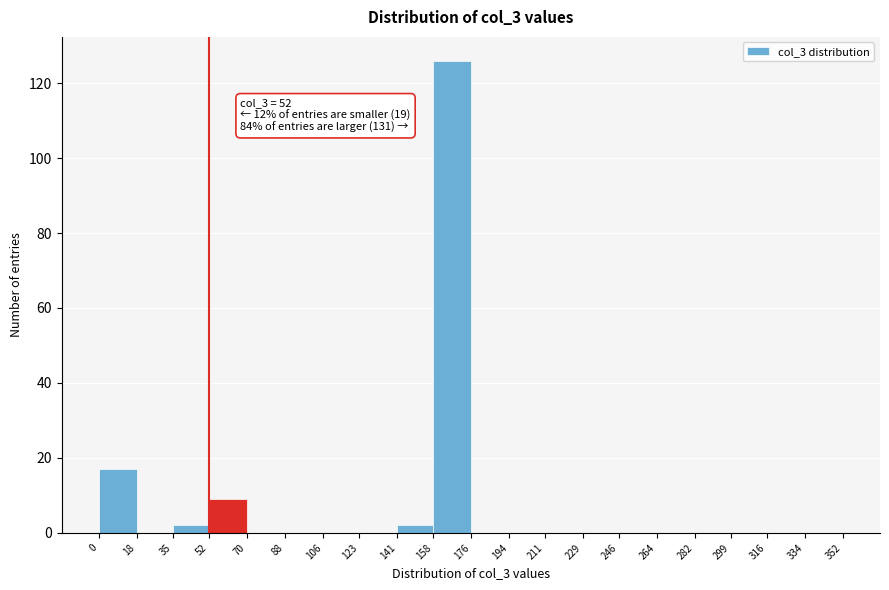

Over which range of the x-axis is the bar tallest?

158 to 176